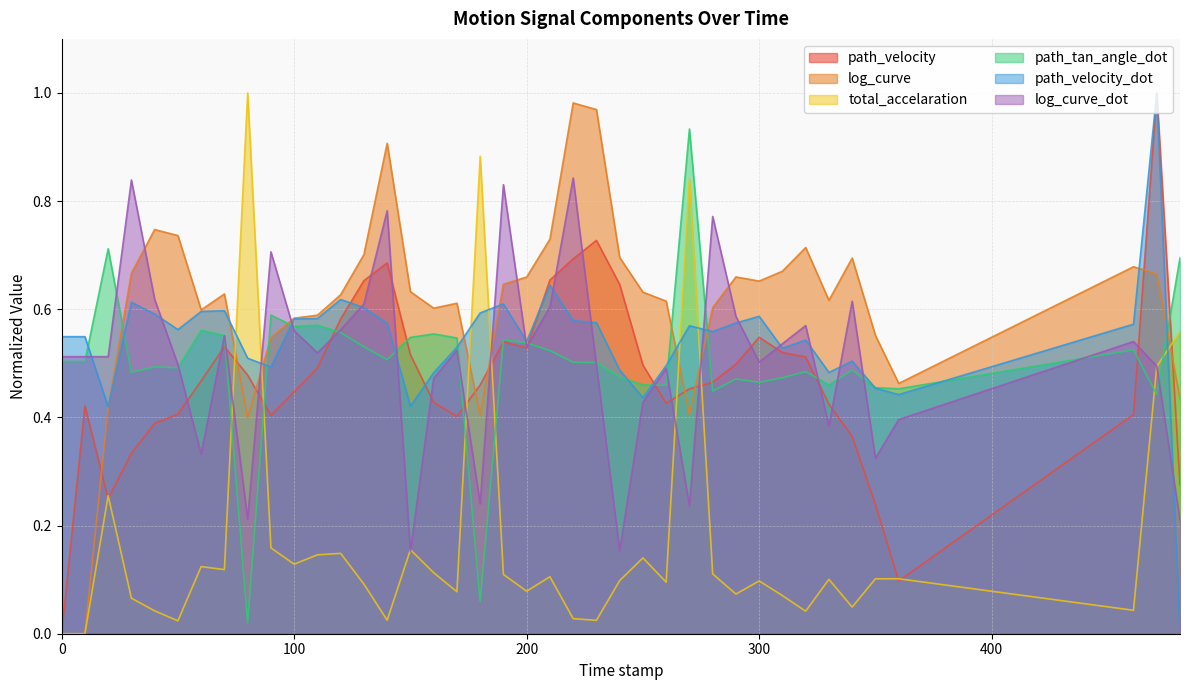

The value of total_accelaration at 481.0 is 0.6. True or false?

True